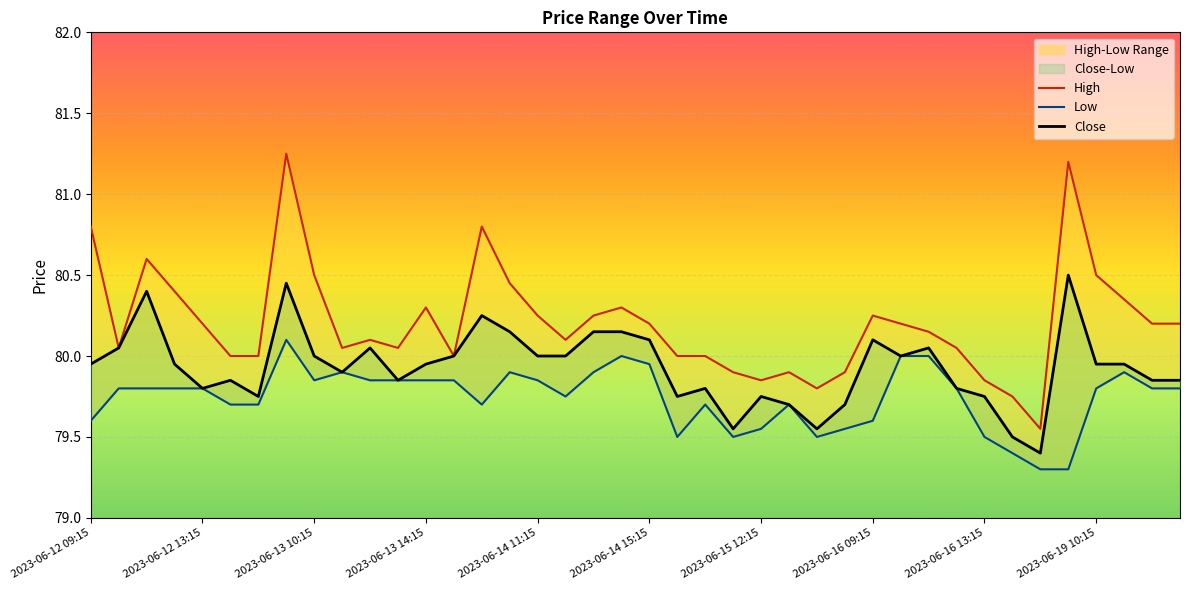

Read the Close value at 2023-06-12 11:15.

80.4